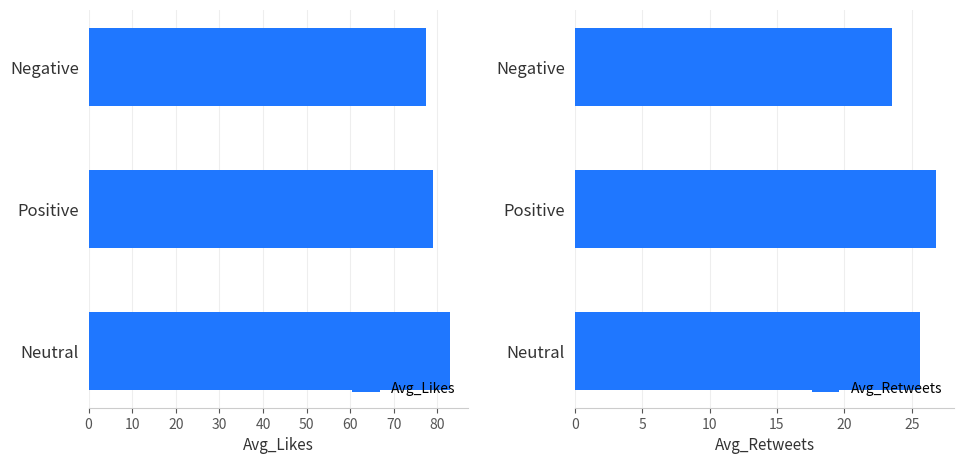

The Avg_Likes series shows 37.8 at Negative. True or false?

False